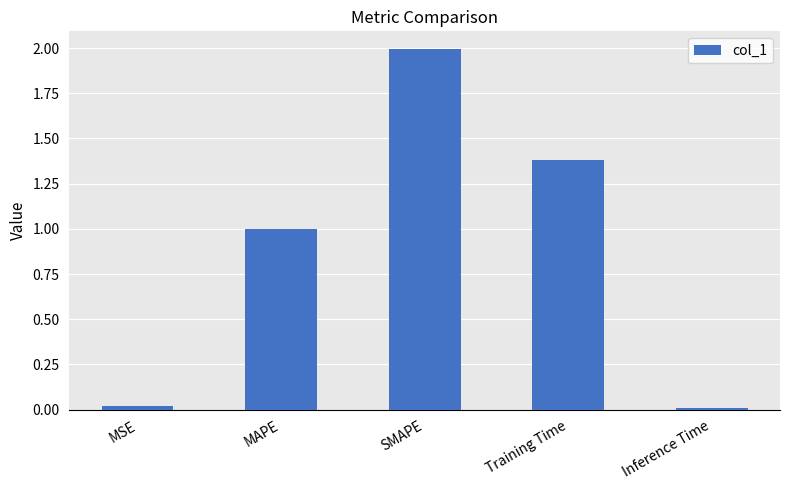

Which category has the highest value across all series?

SMAPE